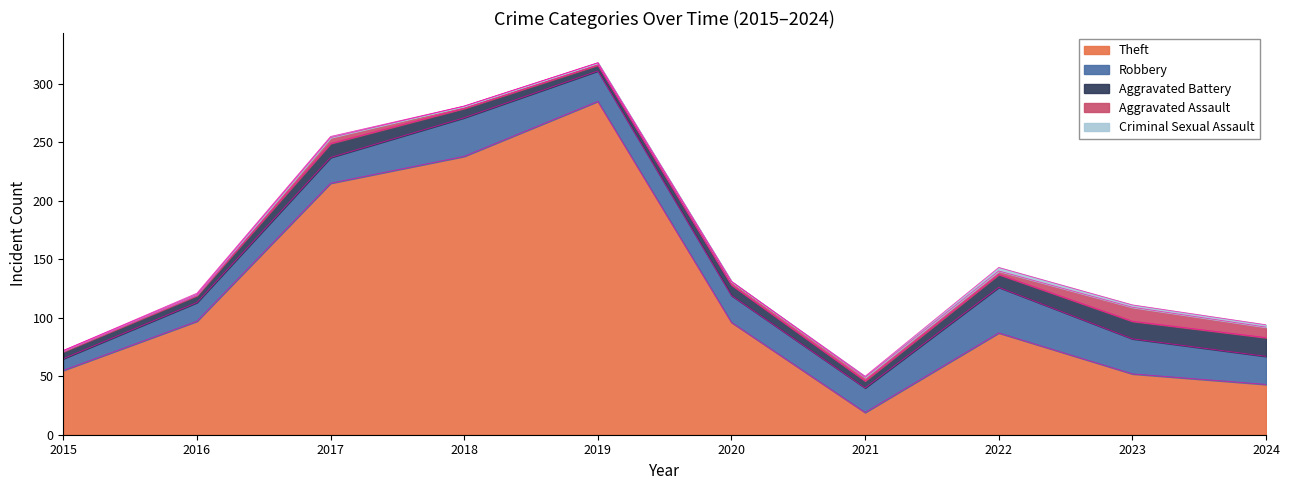

Where is the first local minimum for Aggravated Battery?

2019